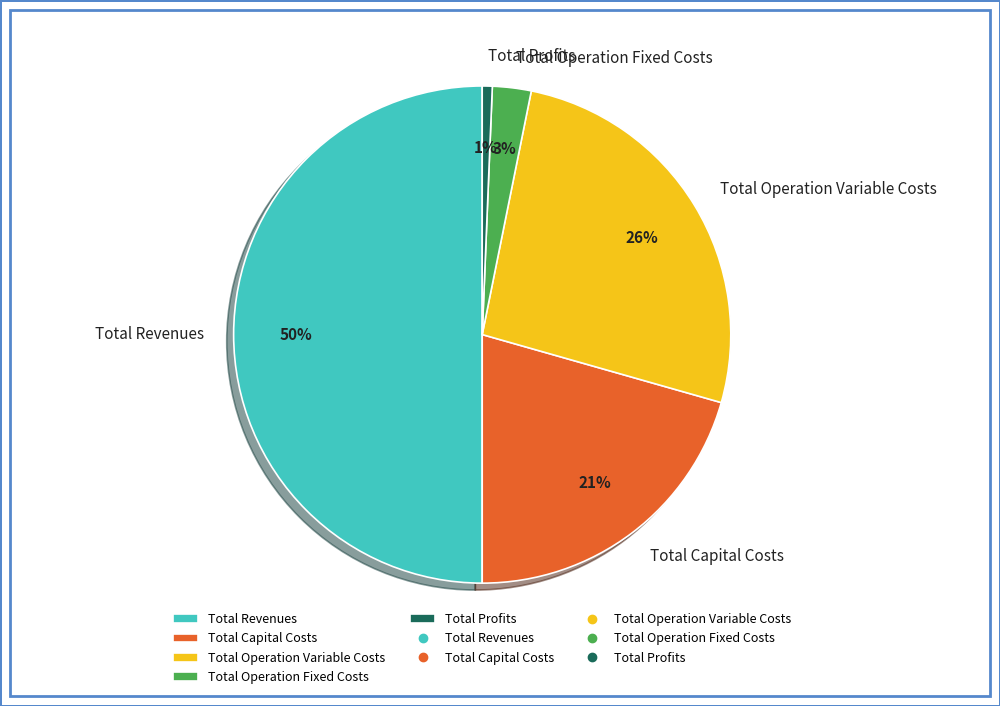

What percentage is the Total Capital Costs slice, to the nearest percent?

21%